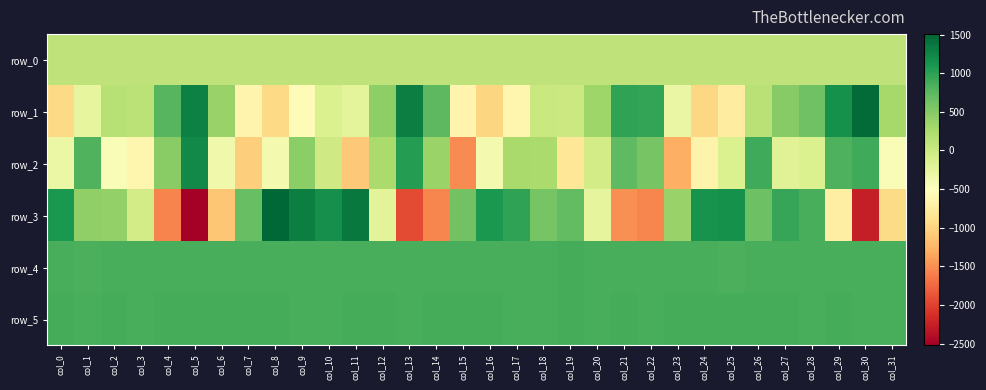

Rank the categories by row_3 value from highest to lowest.

col_8, col_11, col_9, col_10, col_25, col_24, col_16, col_0, col_17, col_27, col_28, col_19, col_7, col_26, col_15, col_18, col_1, col_2, col_23, col_3, col_12, col_20, col_29, col_31, col_6, col_21, col_14, col_22, col_4, col_13, col_30, col_5